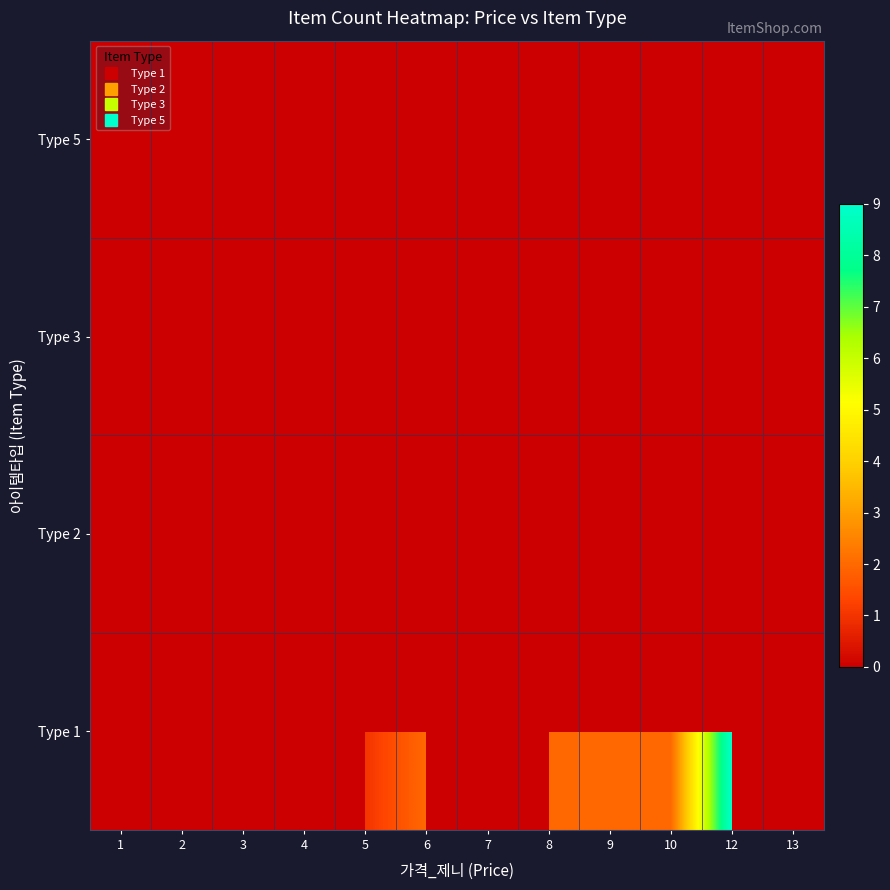

Reading left to right, what are all the values shown in this chart?

Type 1: 1=0	2=0	3=0	4=0	5=1	6=2	7=0	8=2	9=2	10=2	12=9	13=0
Type 2: 1=2	2=2	3=2	4=1	5=0	6=0	7=0	8=0	9=0	10=0	12=0	13=0
Type 3: 1=0	2=0	3=0	4=0	5=1	6=0	7=2	8=0	9=0	10=0	12=0	13=9
Type 5: 1=0	2=0	3=0	4=1	5=0	6=0	7=0	8=0	9=0	10=0	12=0	13=0